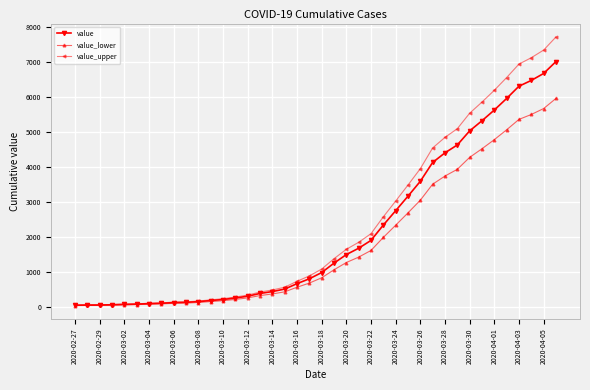

Rank the series by their maximum value, from highest to lowest.

value_upper, value, value_lower